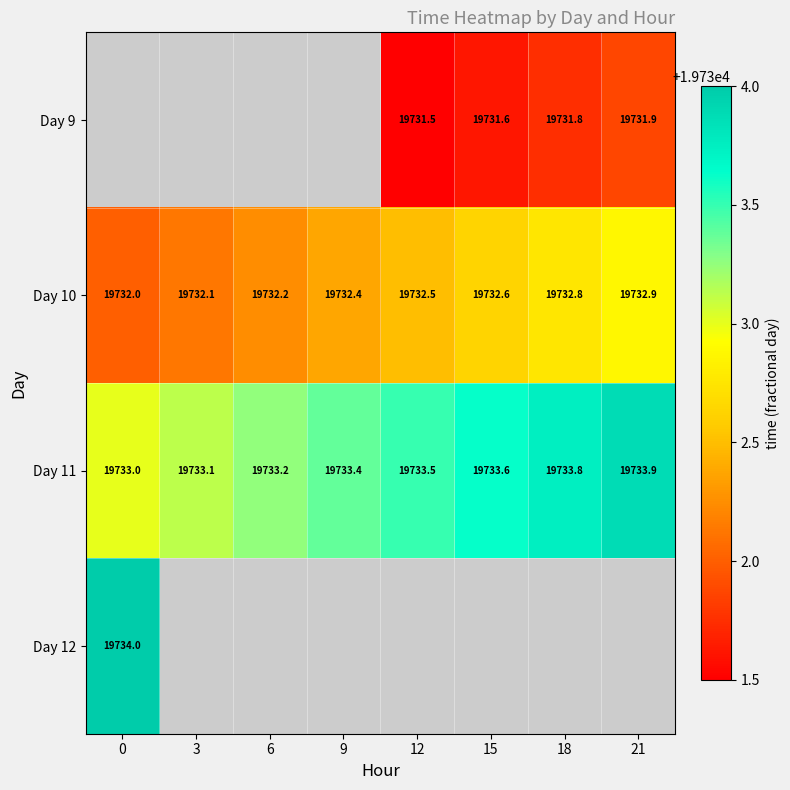

What is the sum of all Day 10 values?

157859.5